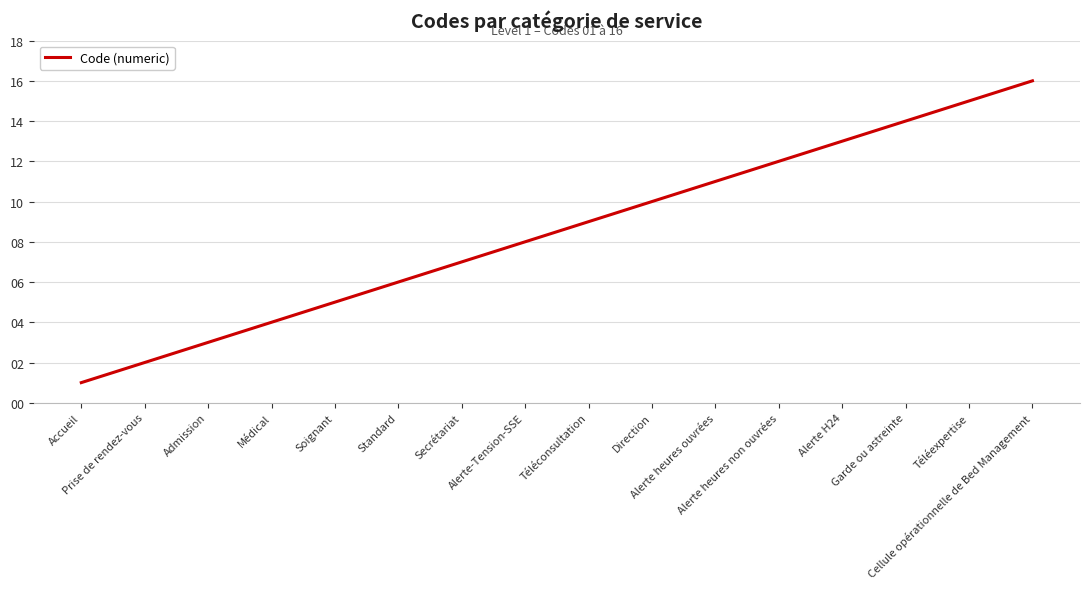

Which has a higher value, Alerte heures ouvrées or Standard?

Alerte heures ouvrées